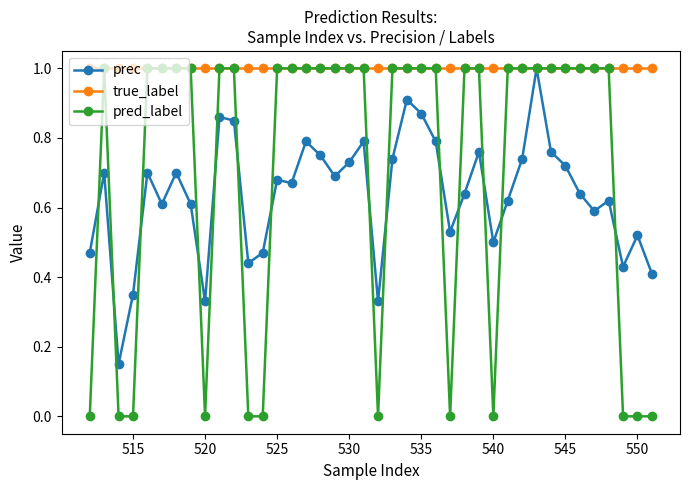

Which series has the largest range (max minus min)?

pred_label